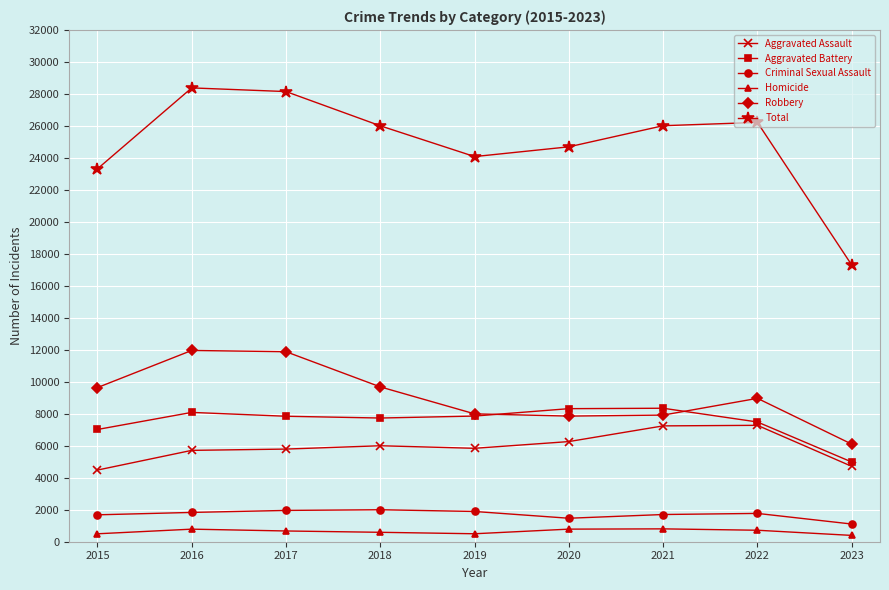

Where is Aggravated Battery nearest to the value 6665?

2015